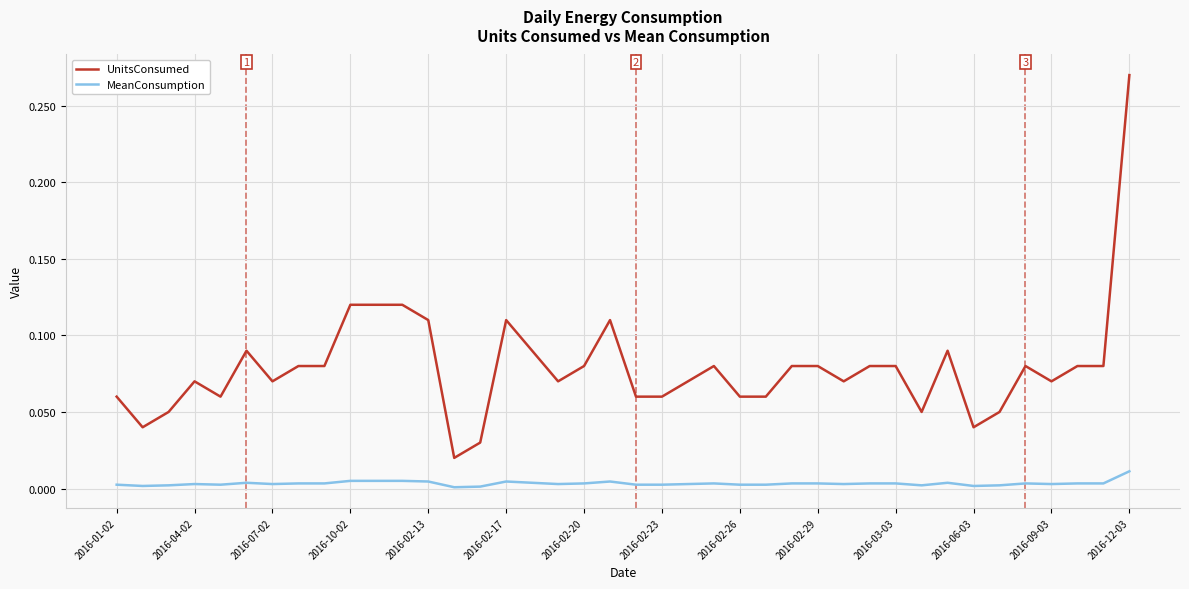

How many distinct data groups are displayed?

2